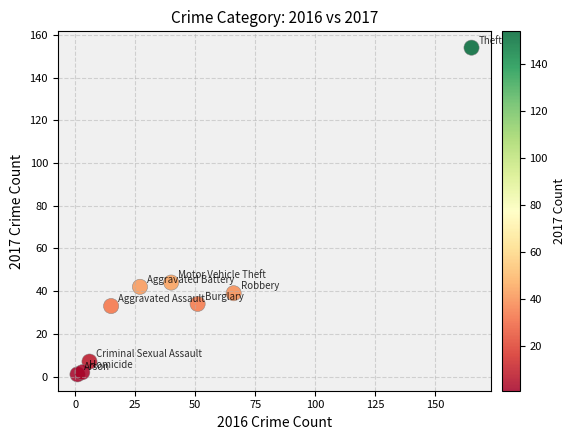

What Y value in the scatter plot is closest to 77?

44